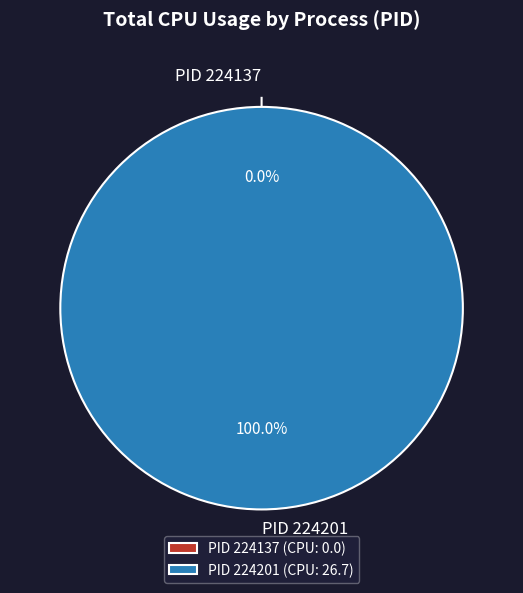

Rank the categories by value from lowest to highest.

224137, 224201